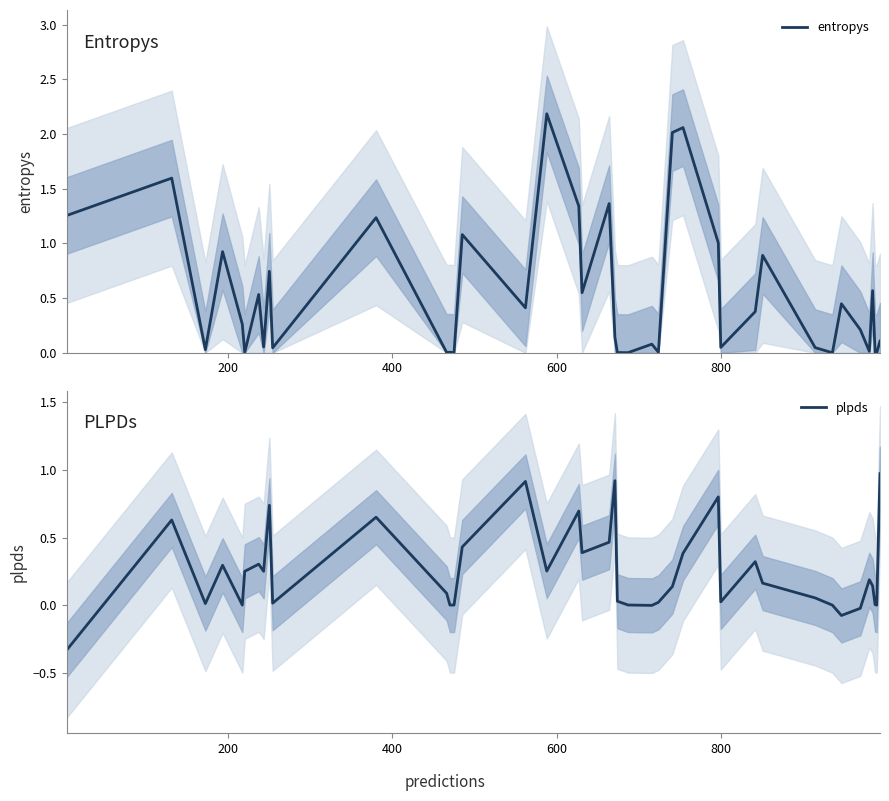

The entropys series shows 0.0 at 22. True or false?

False